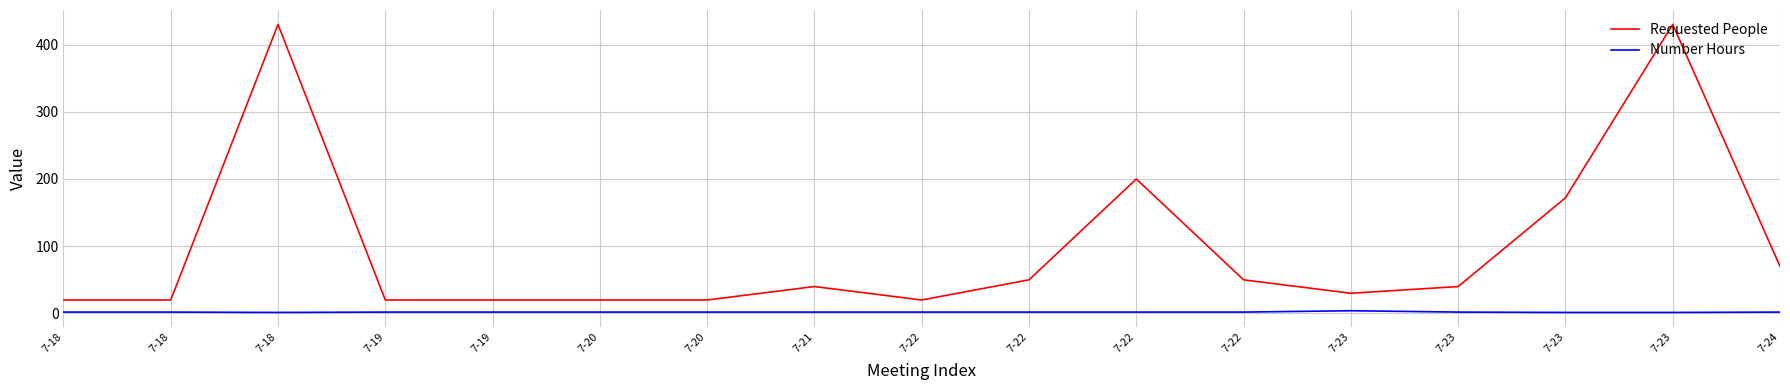

True or false: Requested People has a value of 111.4 at 7-23.

False